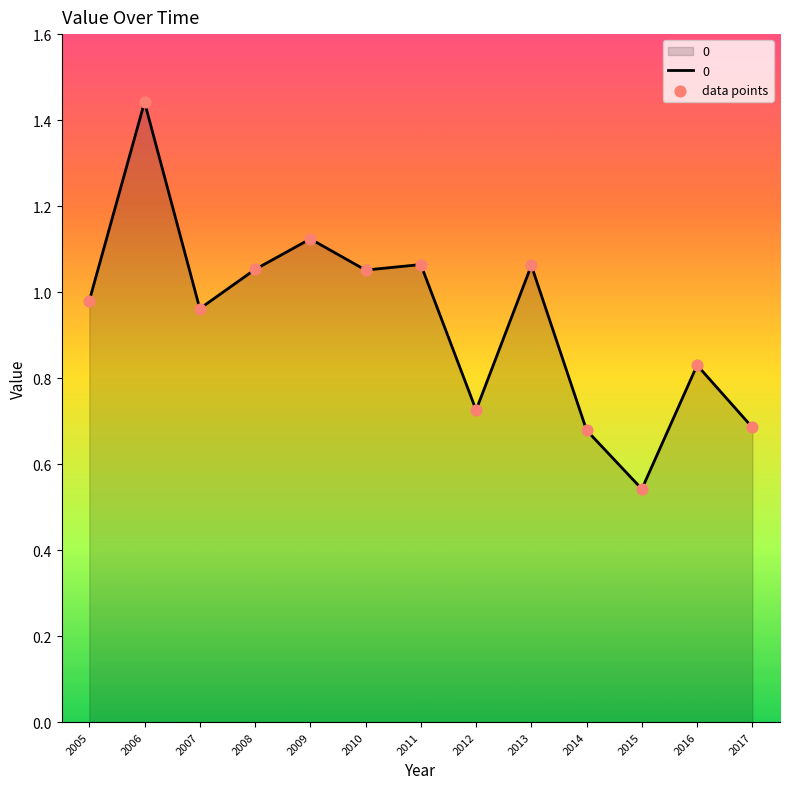

What is the change in value from 2005 to 2006?

+0.5